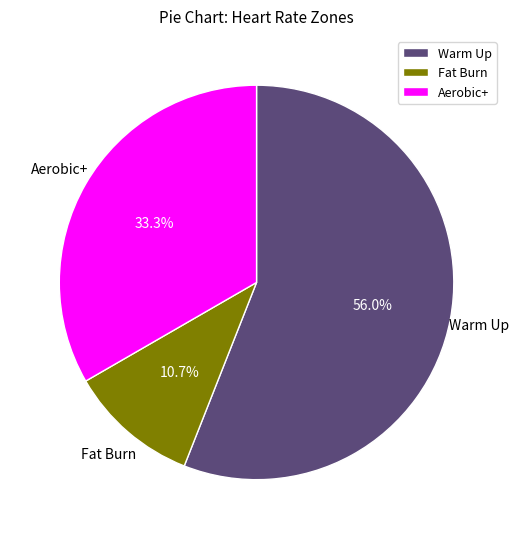

The Fat Burn slice represents 26% of the pie. True or false?

False